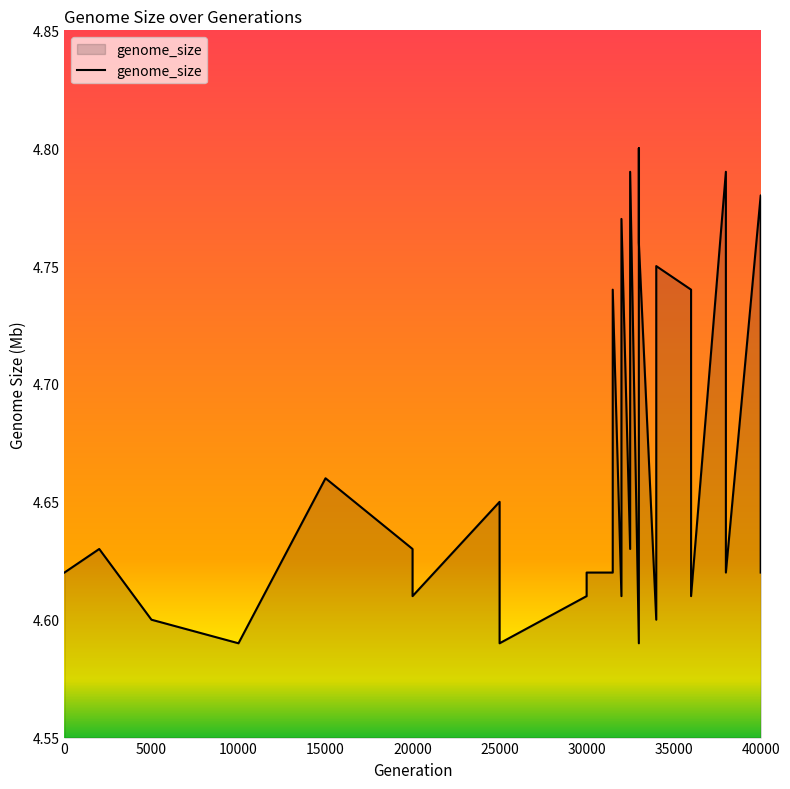

What is the average value?

4.7